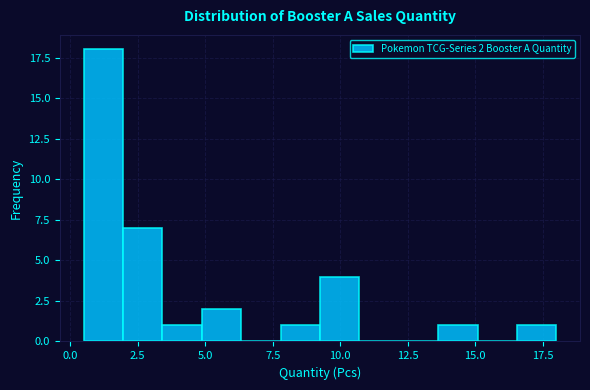

Read against the x-axis, roughly where is the centre of the tallest bar?

1.0